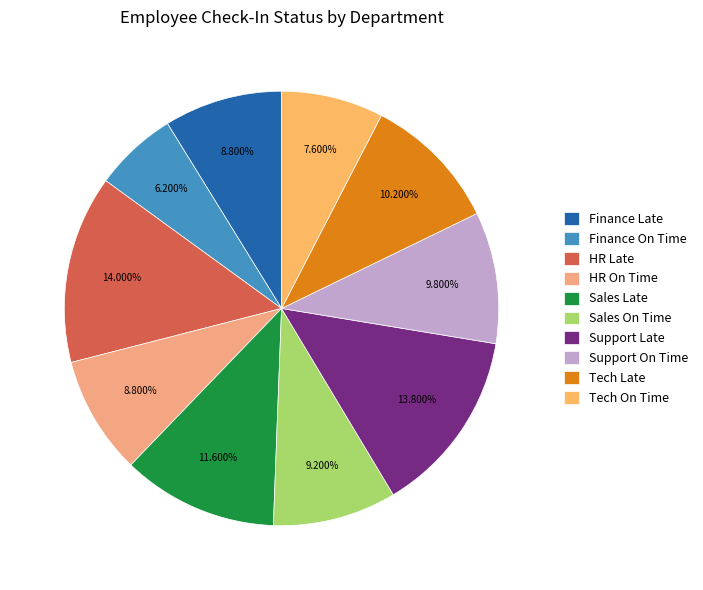

What is the smallest slice in the pie chart?

Finance On Time